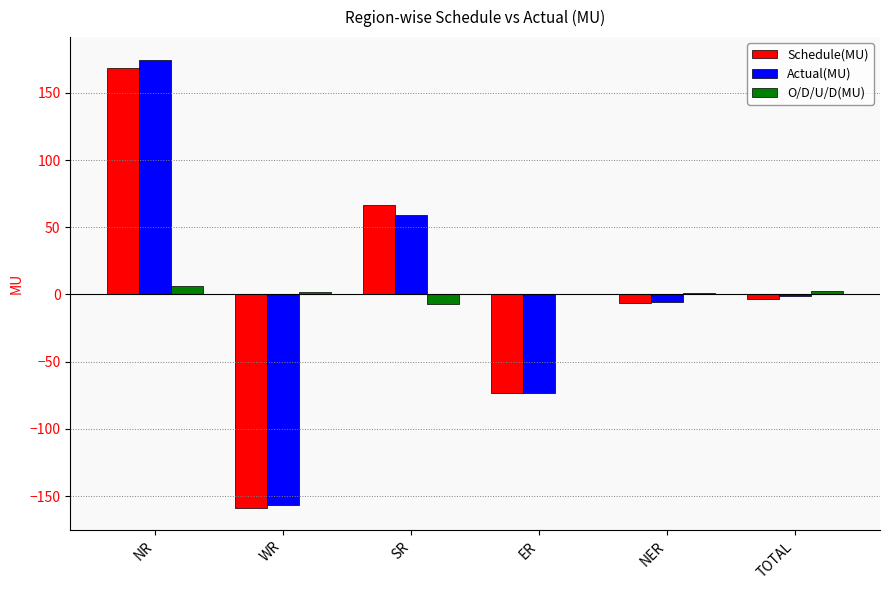

What is the difference between the O/D/U/D(MU) values at ER and WR?

1.9